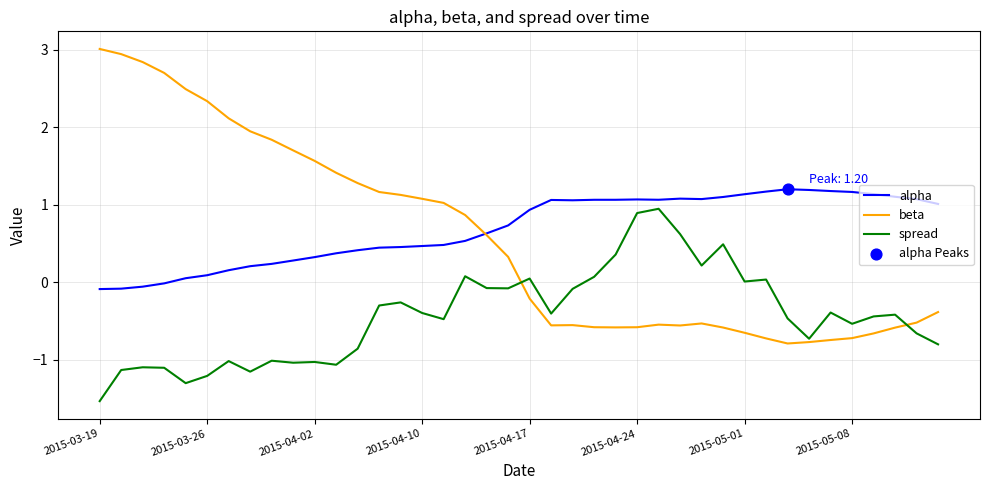

At how many categories does at least one series exceed 2?

7